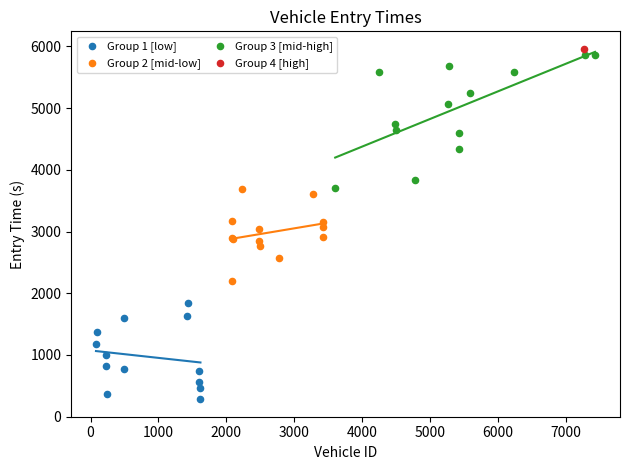

Which series reaches the maximum Y coordinate?

Group 4 [high]